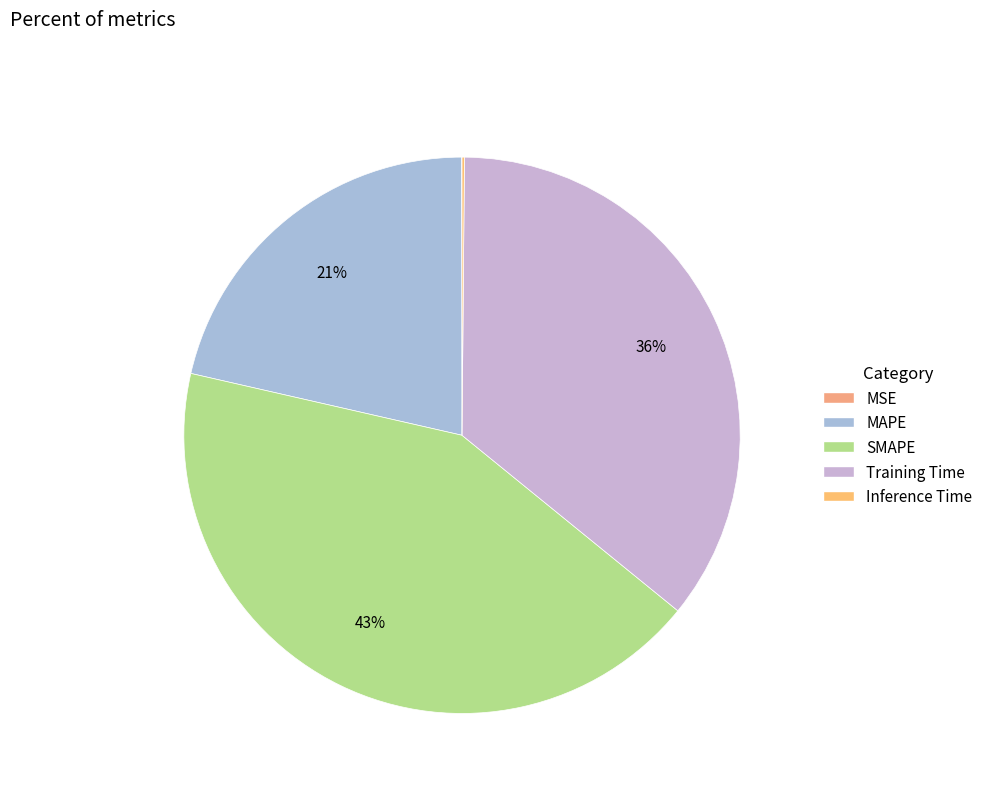

What percentage is the MAPE slice, to the nearest percent?

21%